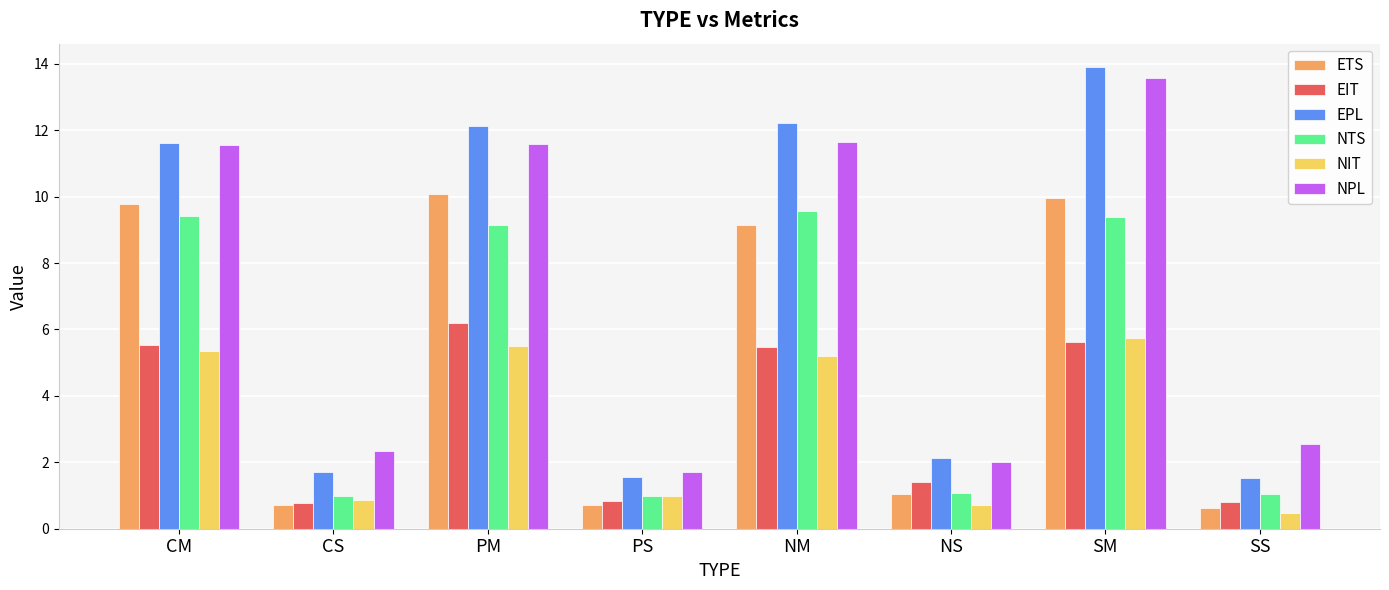

What is the difference between the maximum and minimum values in the ETS series?

9.5